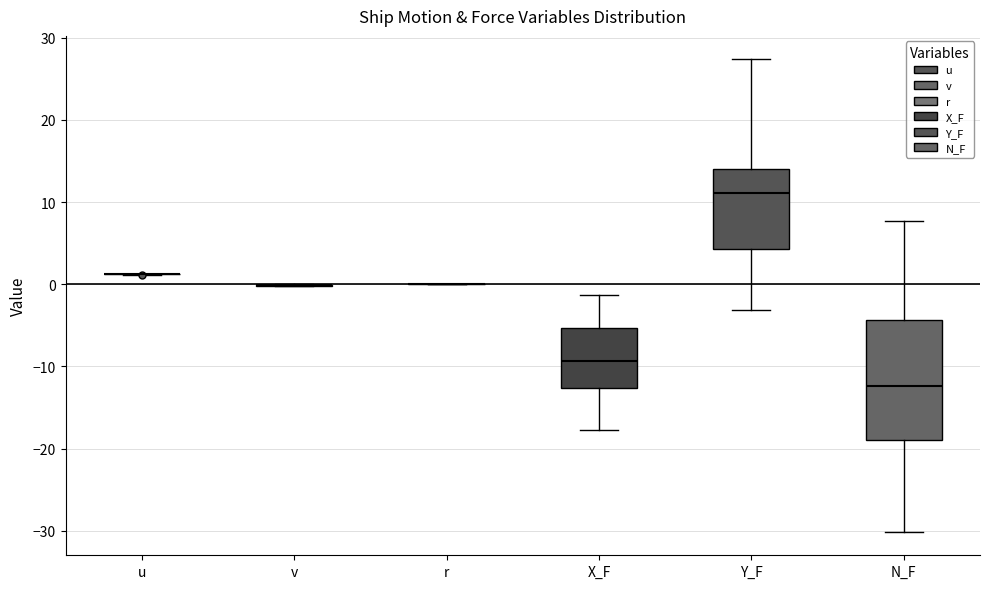

Where is the upper edge of the box for X_F on the y-axis? The values are not printed on the chart, so give them approximately, as read against the axis.

-5